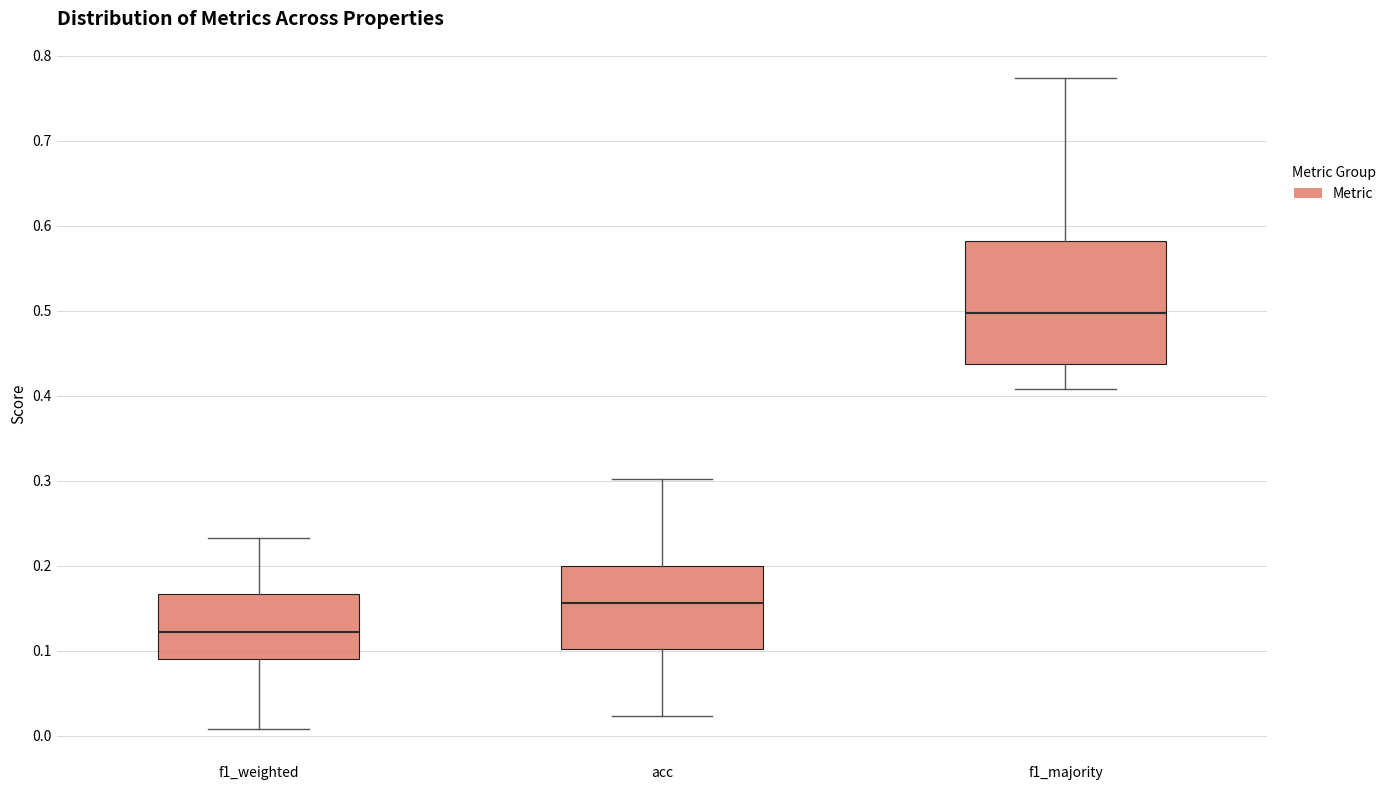

Reading left to right, read every box against the y-axis: the position of its median line, the range the box covers, and the ends of its whiskers. The values are not printed on the chart, so give them approximately, as read against the axis.

f1_weighted: median 0.12, box 0.09 to 0.17, whiskers 0.01 to 0.23
acc: median 0.16, box 0.10 to 0.20, whiskers 0.02 to 0.30
f1_majority: median 0.50, box 0.44 to 0.58, whiskers 0.41 to 0.77